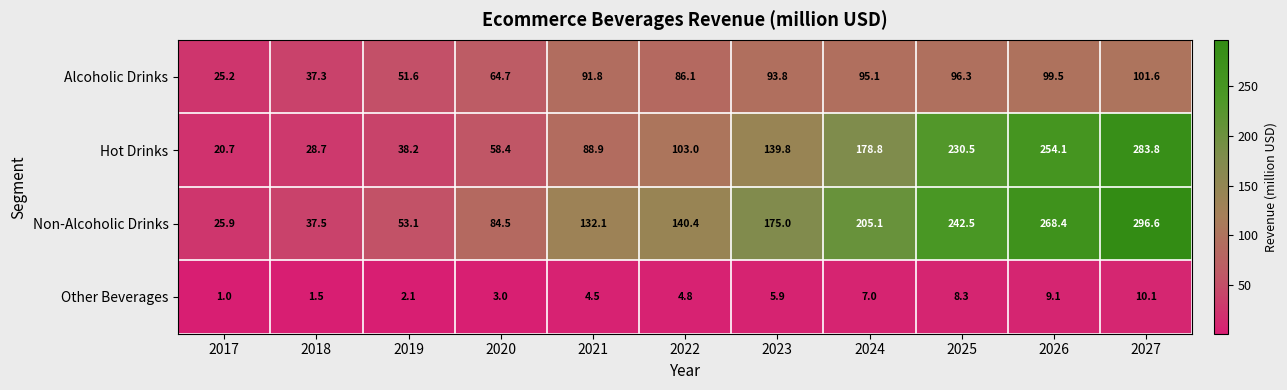

At which label does Non-Alcoholic Drinks first exceed 140?

2022